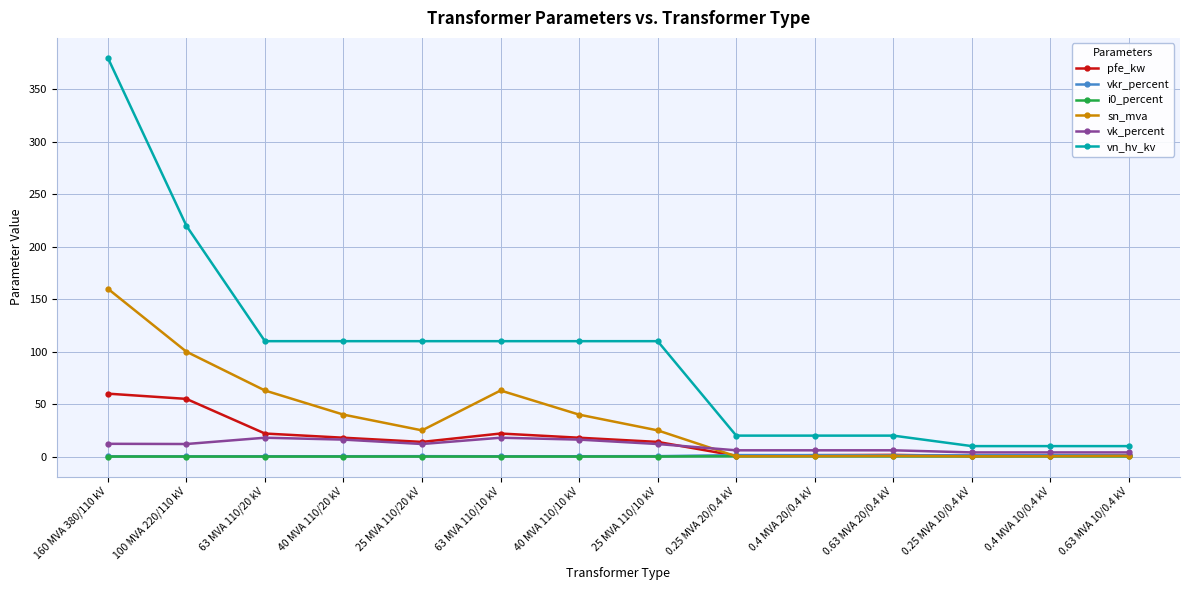

True or false: i0_percent and vn_hv_kv intersect in this chart.

False